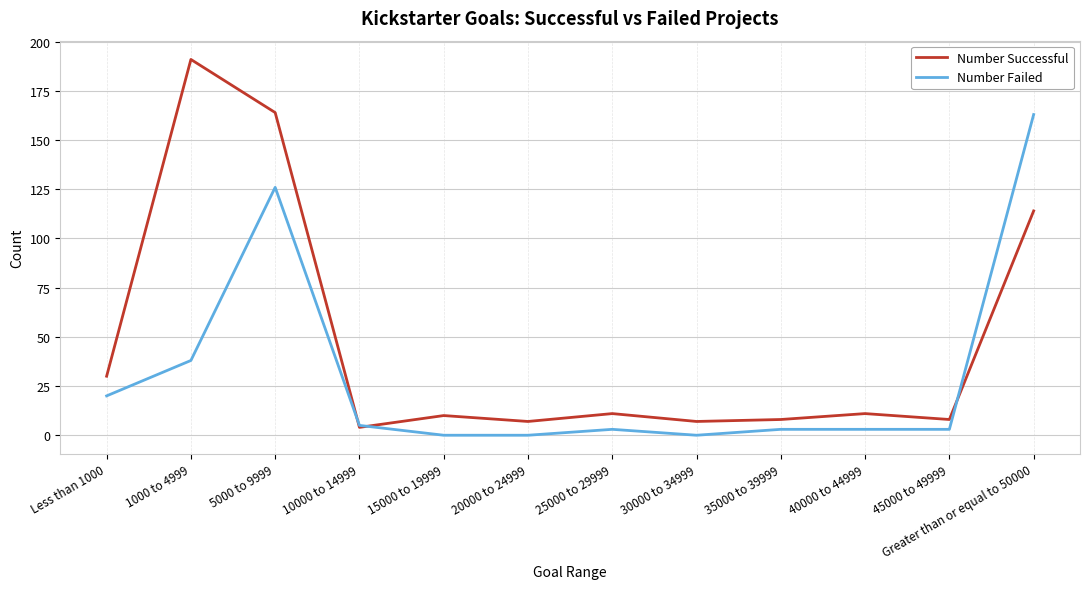

Which series has the largest range (max minus min)?

Number Successful